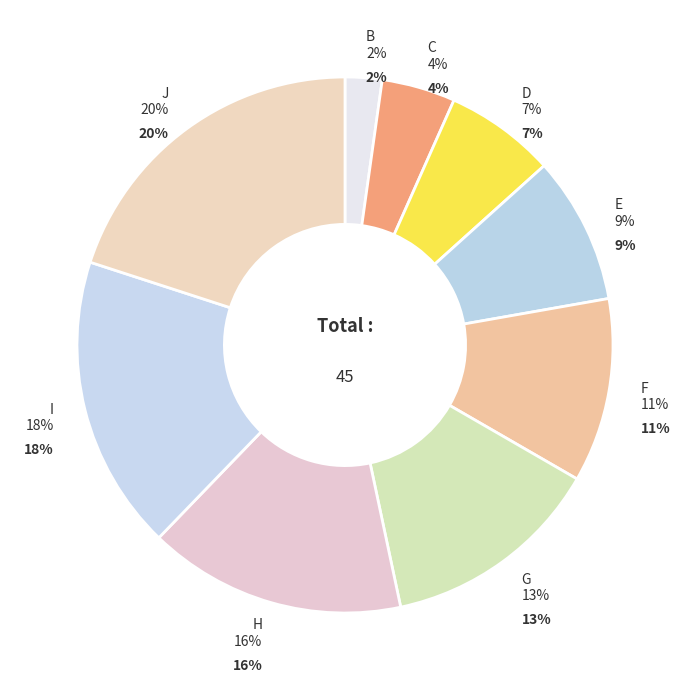

What percentage is the J slice, to the nearest percent?

20%